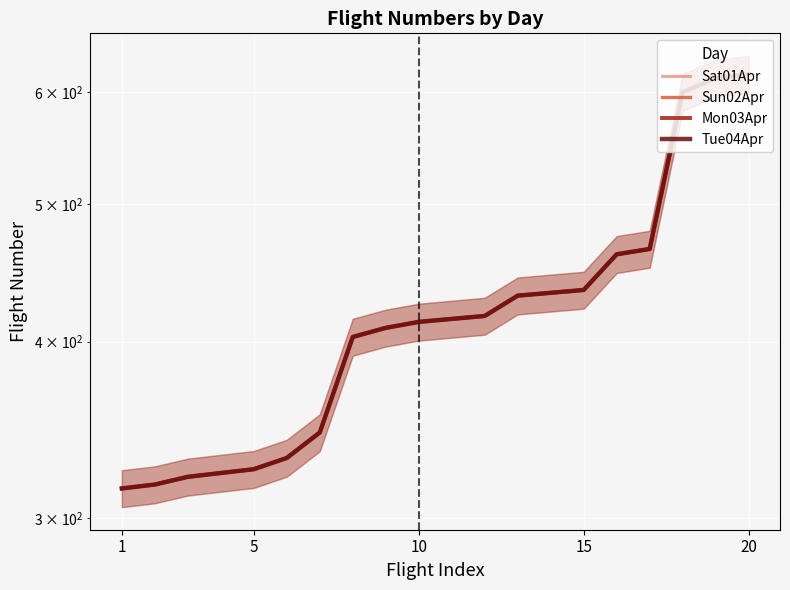

Which series has the largest total across all categories?

Sat01Apr